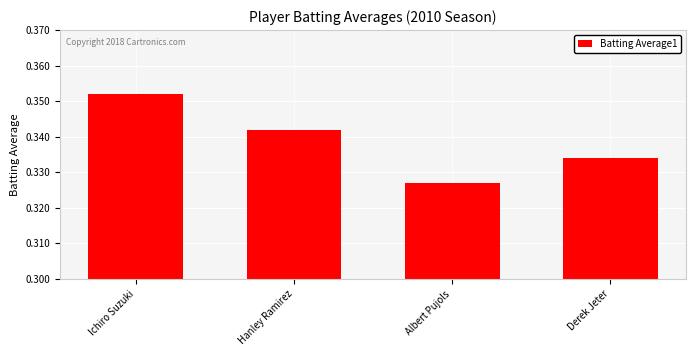

The value at Derek Jeter is 0.2. True or false?

False